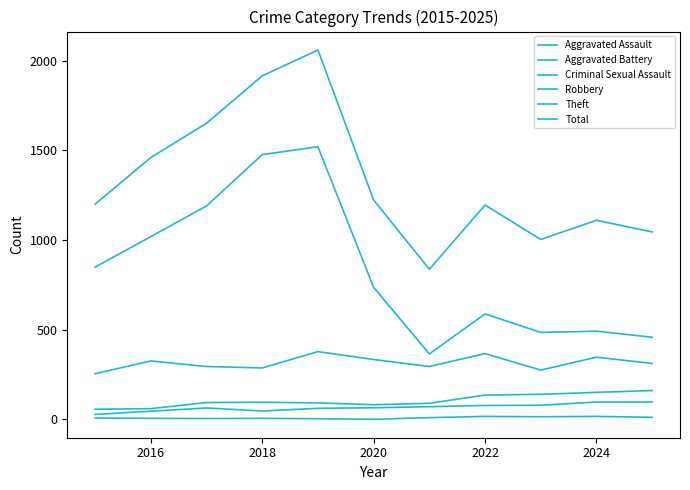

What is the sum of all Total values?

14698